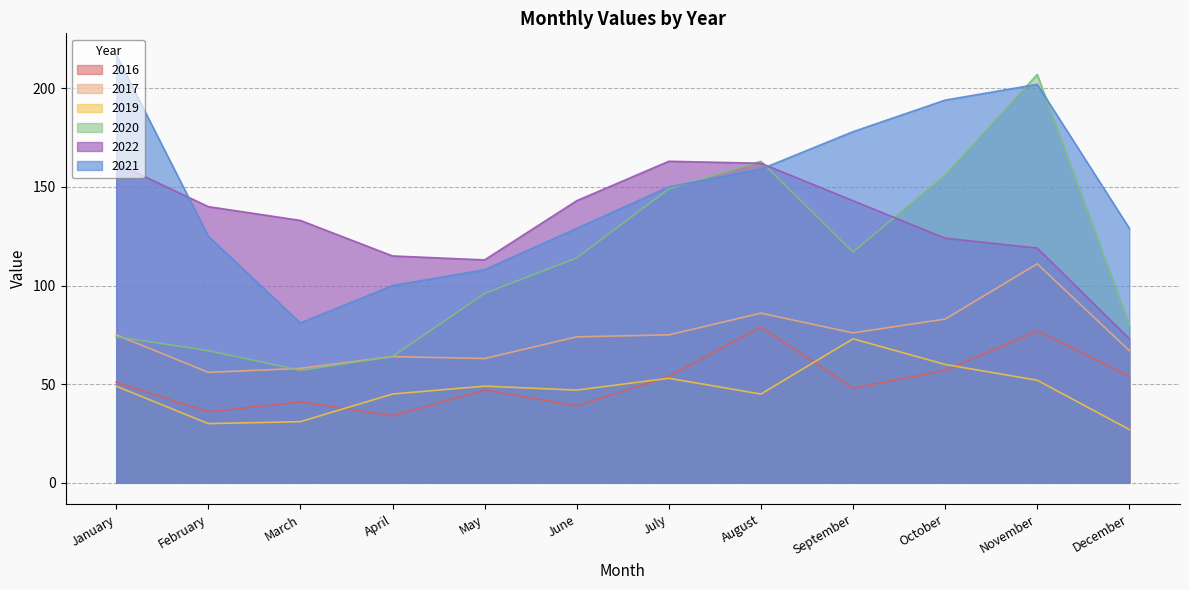

Which series has the largest total across all categories?

2021